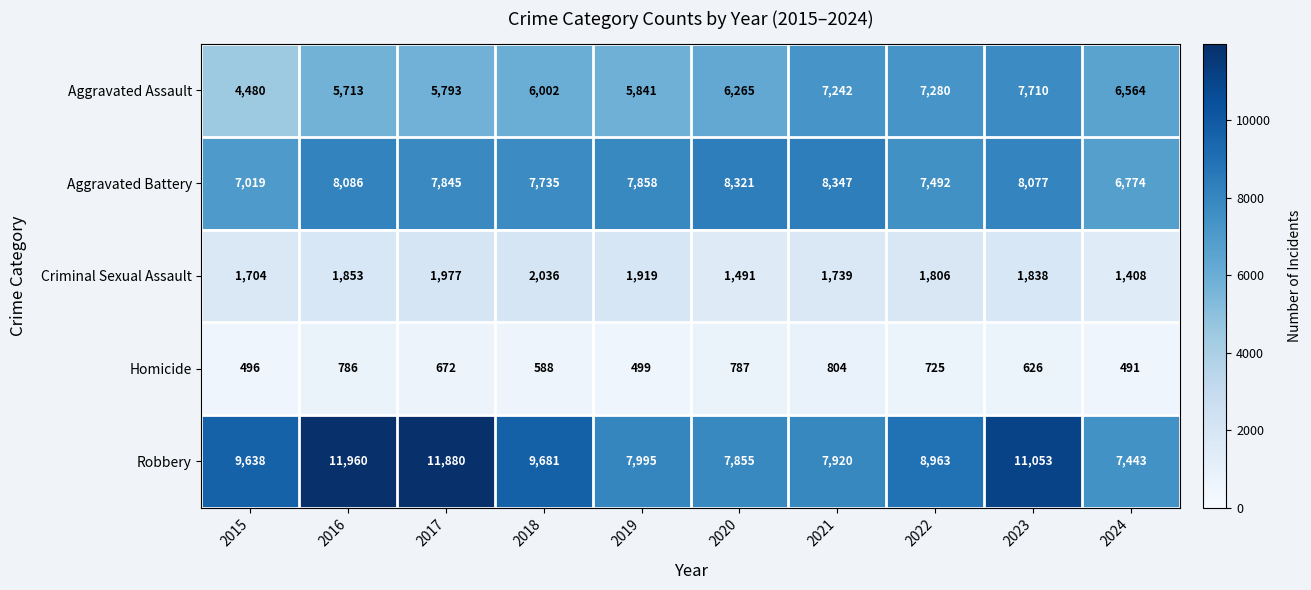

What is the average value of the Homicide series?

647